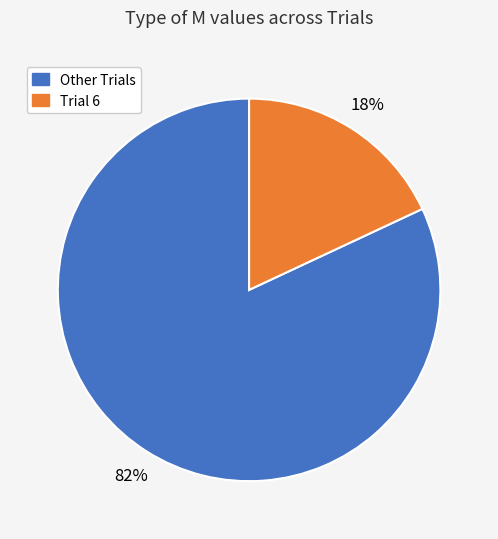

To the nearest percent, what is the average slice percentage?

50%